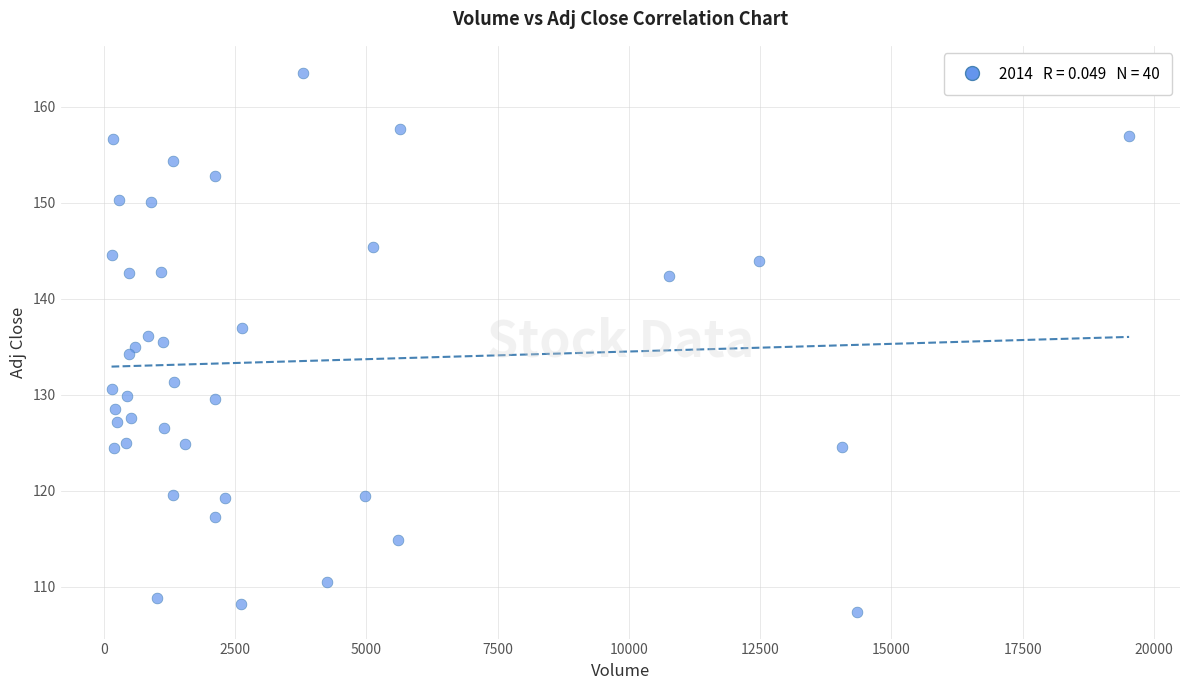

What is the range of X values (max minus min)?

19384.0